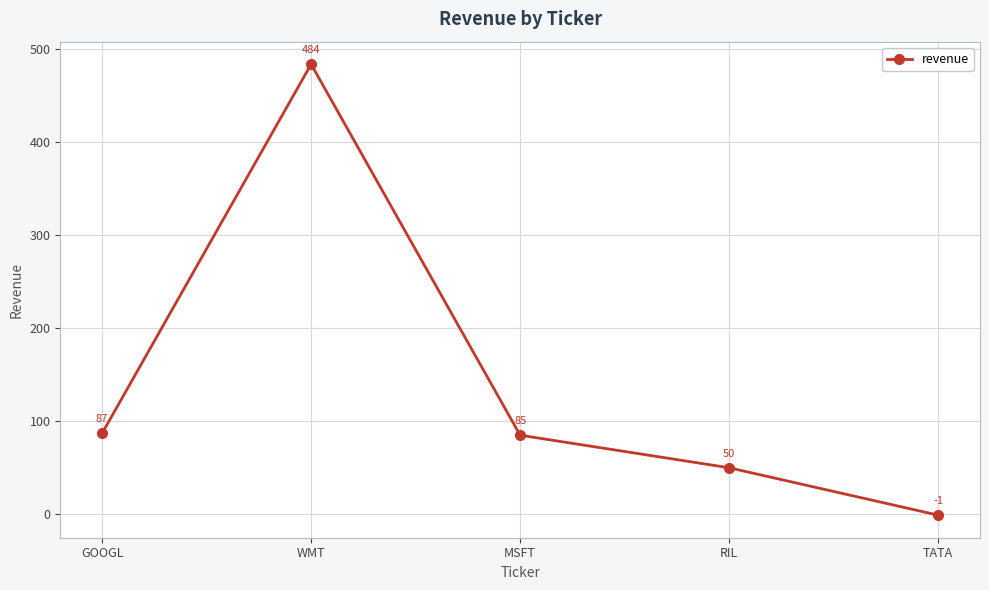

Read the value at WMT, to the nearest 50.

500